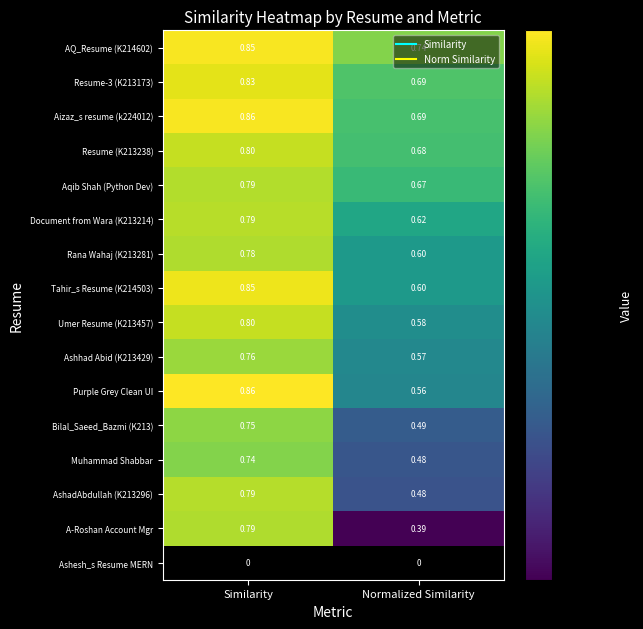

Which series has the largest total across all categories?

AQ_Resume (K214602)